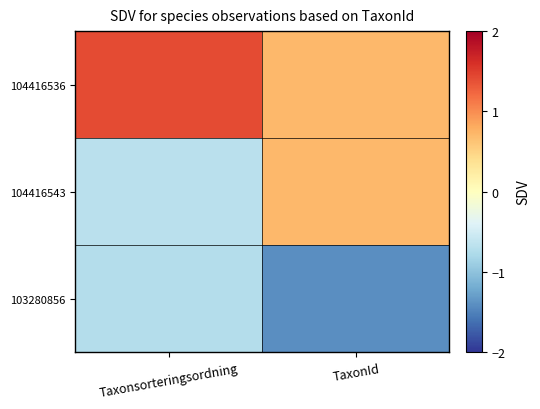

Rank the series at Taxonsorteringsordning from lowest to highest value.

103280856, 104416543, 104416536